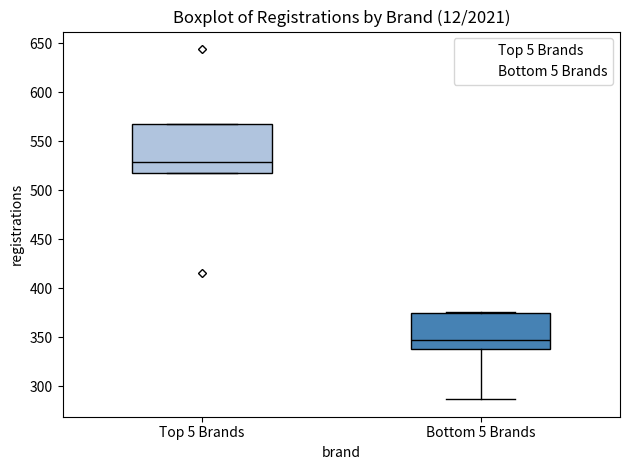

Reading left to right, read every box against the y-axis: the position of its median line, the range the box covers, and the ends of its whiskers. The values are not printed on the chart, so give them approximately, as read against the axis.

Top 5 Brands: median 530, box 520 to 570, whiskers 520 to 570
Bottom 5 Brands: median 345, box 340 to 375, whiskers 285 to 375